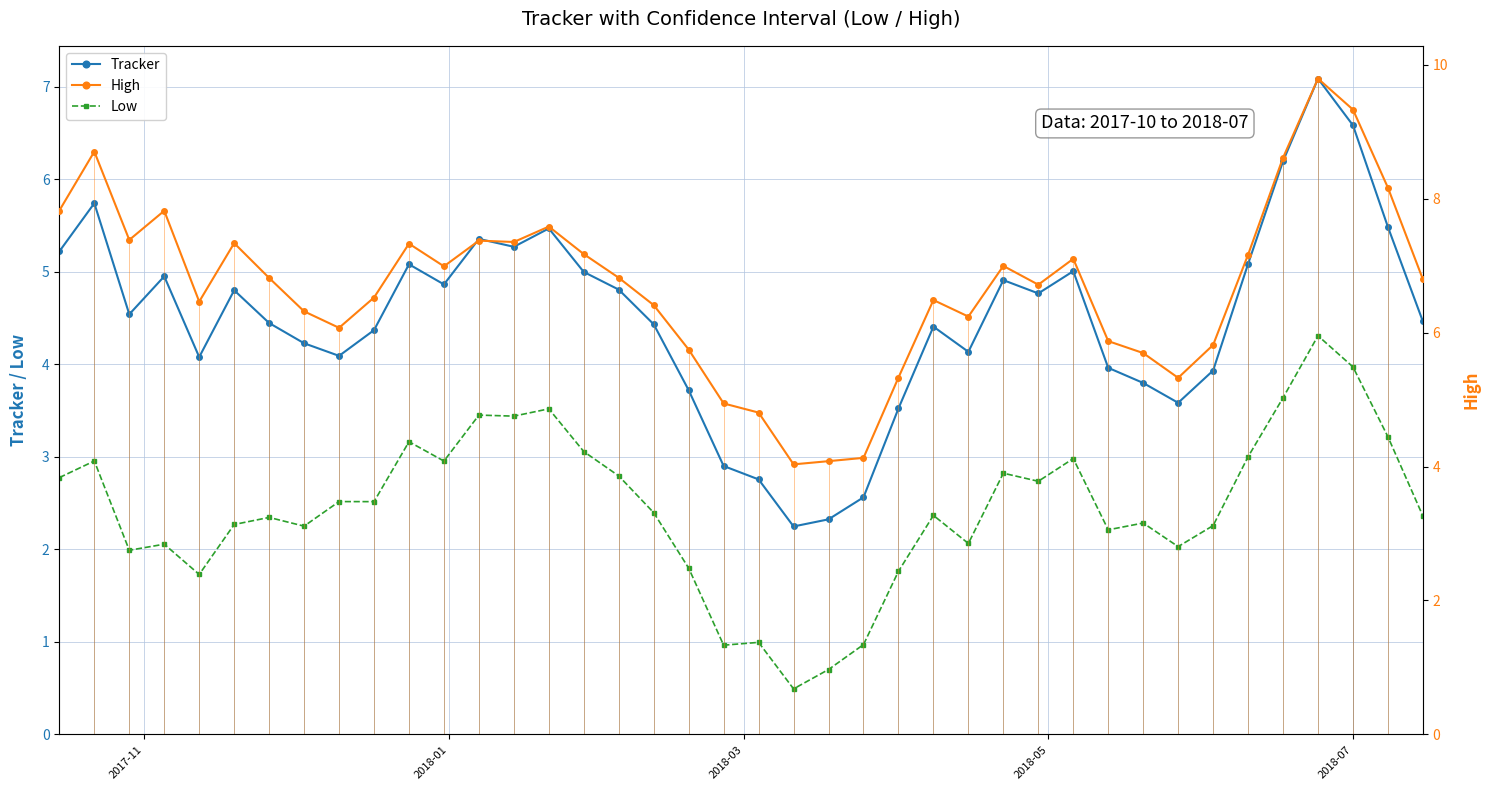

Rank the series by their average value, from highest to lowest.

High, Tracker, Low